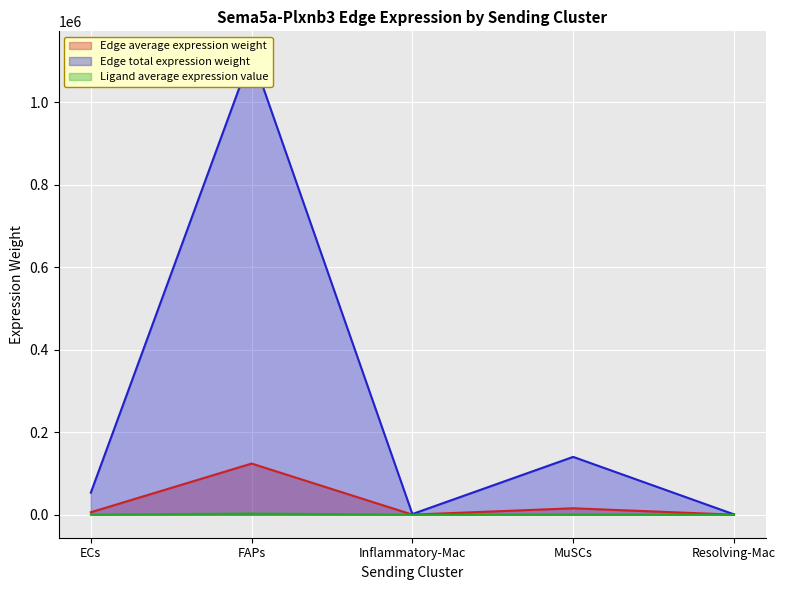

Where is the first local maximum for Edge average expression weight?

FAPs